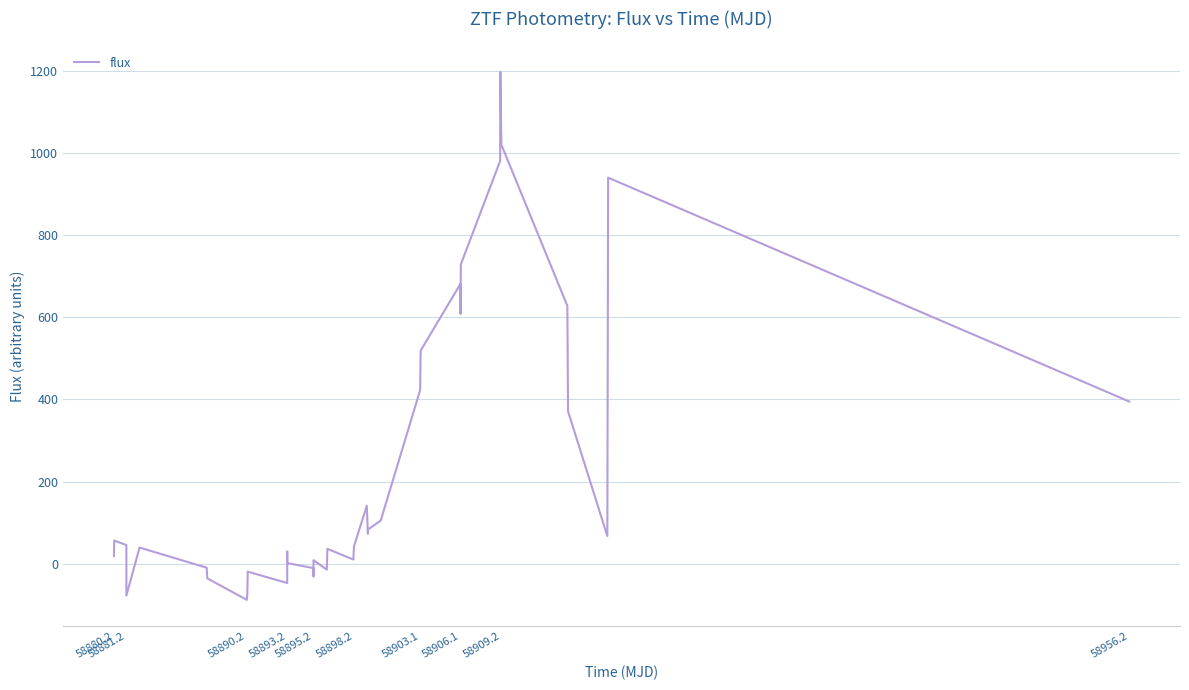

What is the difference between the maximum and minimum values?

1284.7